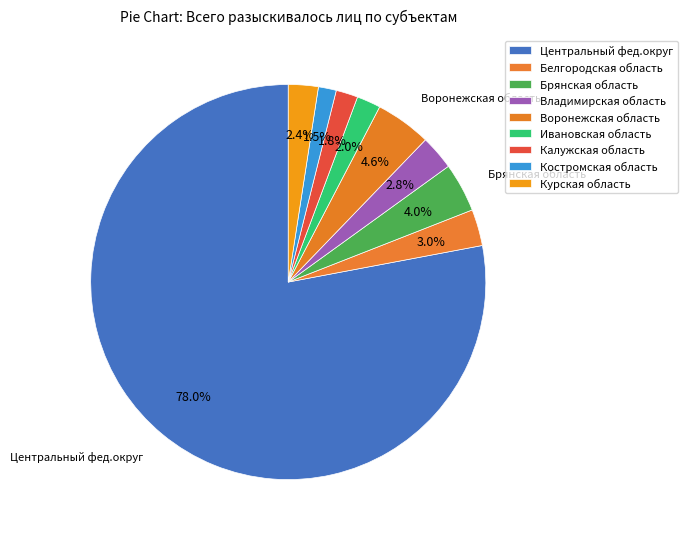

How many segments does this pie chart have?

9